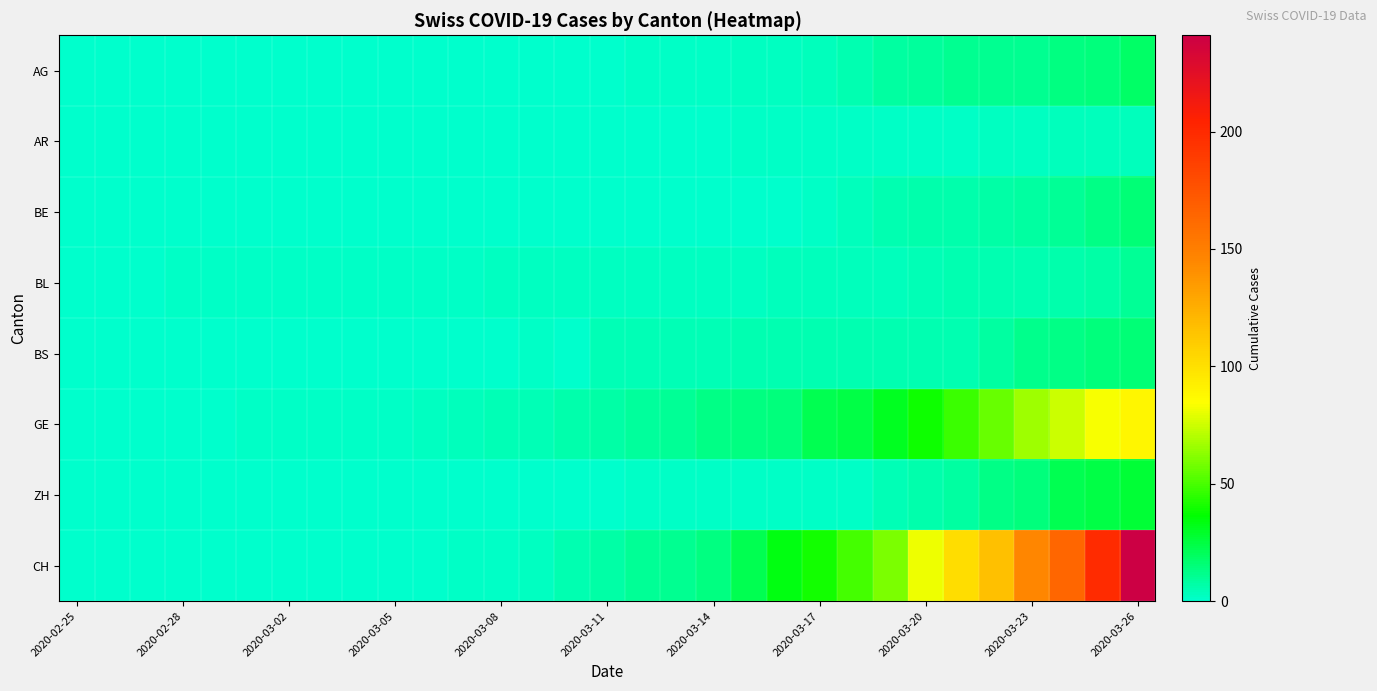

Reading right to left, list all the values displayed in this chart.

AG: 18	15	14	11	11	11	9	8	5	3	2	2	1	1	1	0	0	0	0	0	0	0	0	0	0	0	0	0	0	0	0
AR: 3	3	3	2	2	1	1	1	1	1	1	1	0	0	0	0	0	0	0	0	0	0	0	0	0	0	0	0	0	0	0
BE: 16	13	10	8	7	6	6	5	3	1	0	0	0	0	0	0	0	0	0	0	0	0	0	0	0	0	0	0	0	0	0
BL: 10	7	6	5	5	5	4	3	3	3	3	2	2	2	2	2	2	2	2	1	1	1	1	1	1	1	1	1	0	0	0
BS: 16	15	13	12	8	5	5	5	5	5	5	5	4	4	4	4	0	1	0	0	0	0	0	0	0	0	0	0	0	0	0
GE: 89	83	75	66	56	48	39	31	24	22	15	14	13	10	9	7	6	4	4	3	2	1	1	1	1	1	0	0	0	0	0
ZH: 27	24	22	15	13	8	6	4	1	1	1	1	1	1	1	0	0	0	0	0	0	0	0	0	0	0	0	0	0	0	0
CH: 241	199	164	145	116	101	81	60	49	40	33	22	14	11	10	7	5	2	1	1	0	0	0	0	0	0	0	0	0	0	0